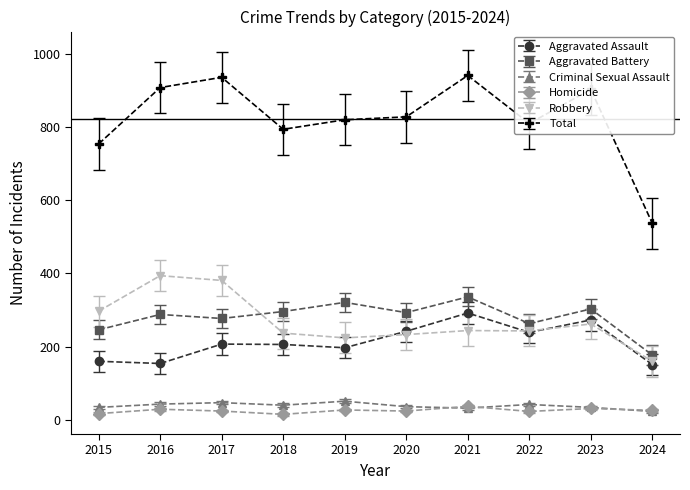

True or false: Total has more than 2 interior local peaks.

True